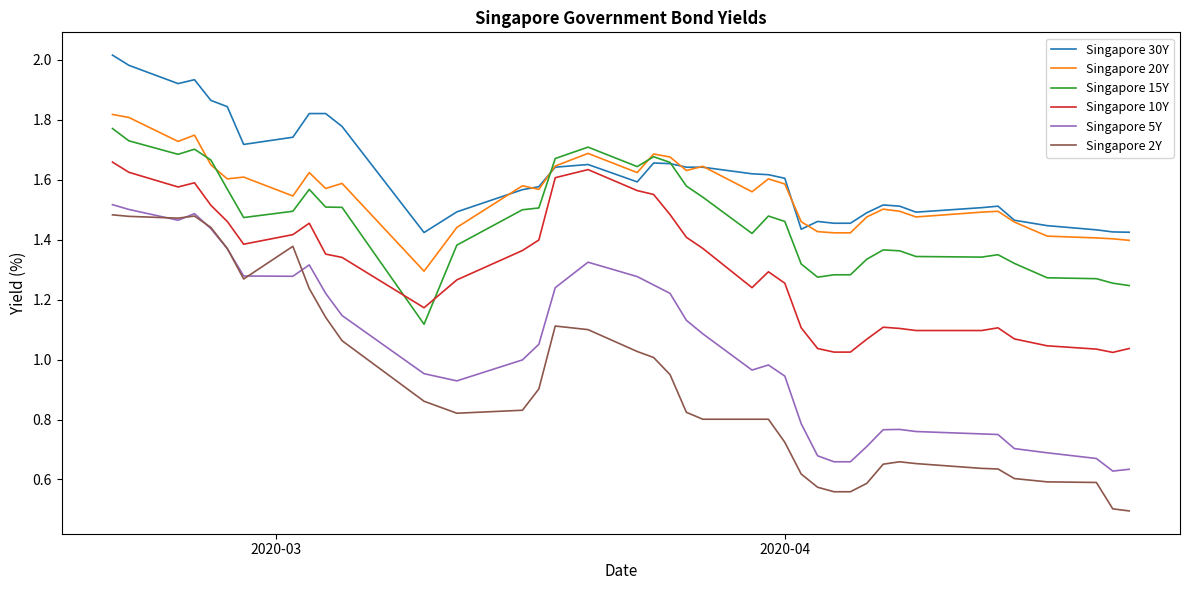

True or false: Singapore 10Y and Singapore 5Y intersect in this chart.

False